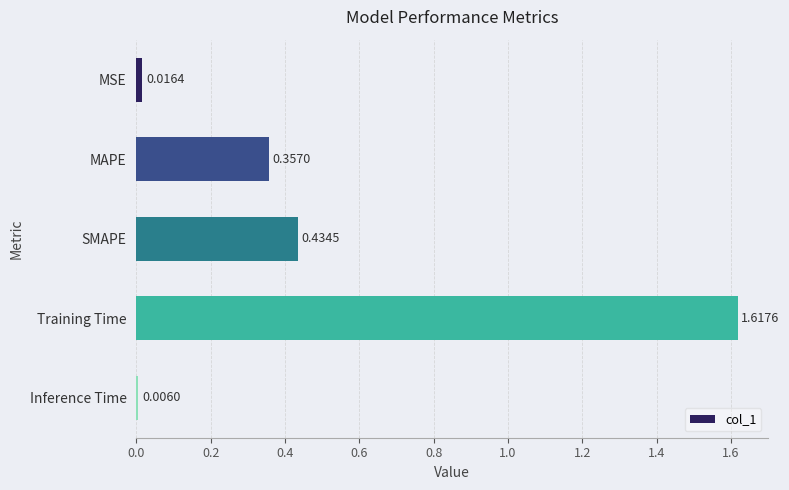

Where is the data nearest to the value 0?

Inference Time